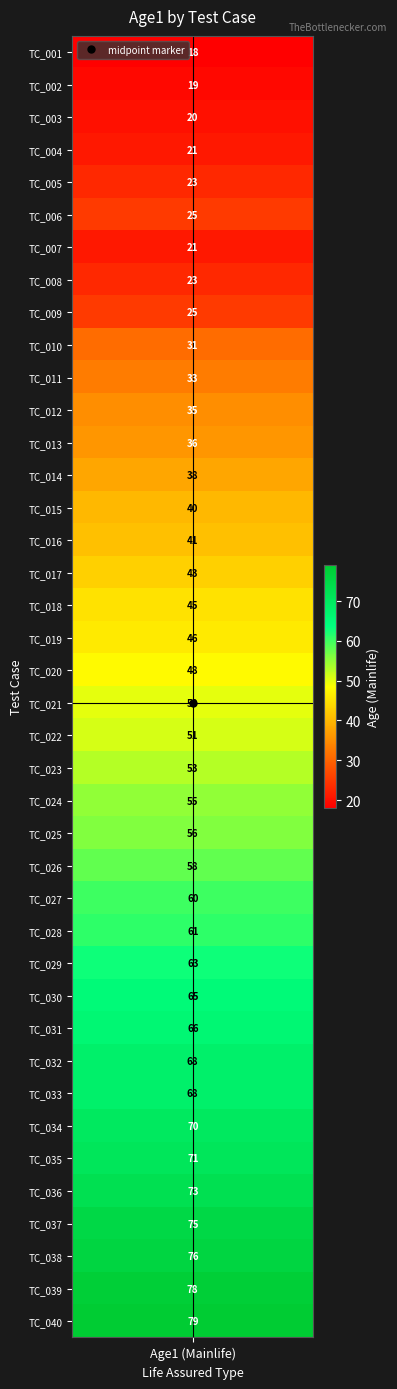

Rank the categories by value from highest to lowest.

TC_040, TC_039, TC_038, TC_037, TC_036, TC_035, TC_034, TC_032, TC_033, TC_031, TC_030, TC_029, TC_028, TC_027, TC_026, TC_025, TC_024, TC_023, TC_022, TC_021, TC_020, TC_019, TC_018, TC_017, TC_016, TC_015, TC_014, TC_013, TC_012, TC_011, TC_010, TC_006, TC_009, TC_005, TC_008, TC_004, TC_007, TC_003, TC_002, TC_001